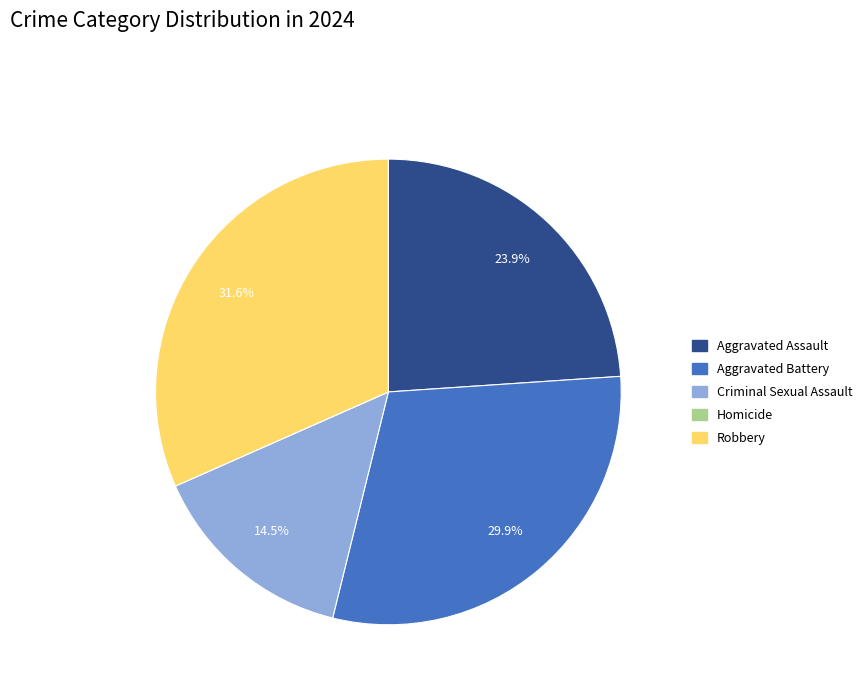

Does any single category account for the majority?

No